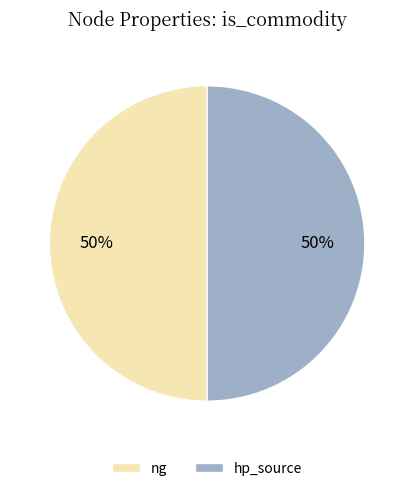

The ng slice represents 50% of the pie. True or false?

True